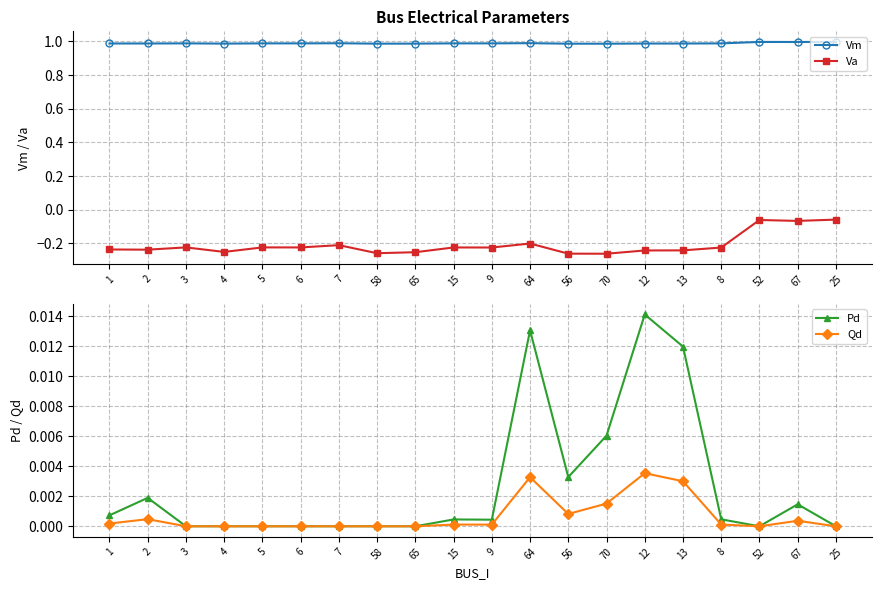

List the labels in order of Va value, smallest first.

70, 56, 58, 65, 4, 12, 13, 2, 1, 8, 9, 15, 6, 5, 3, 7, 64, 67, 52, 25